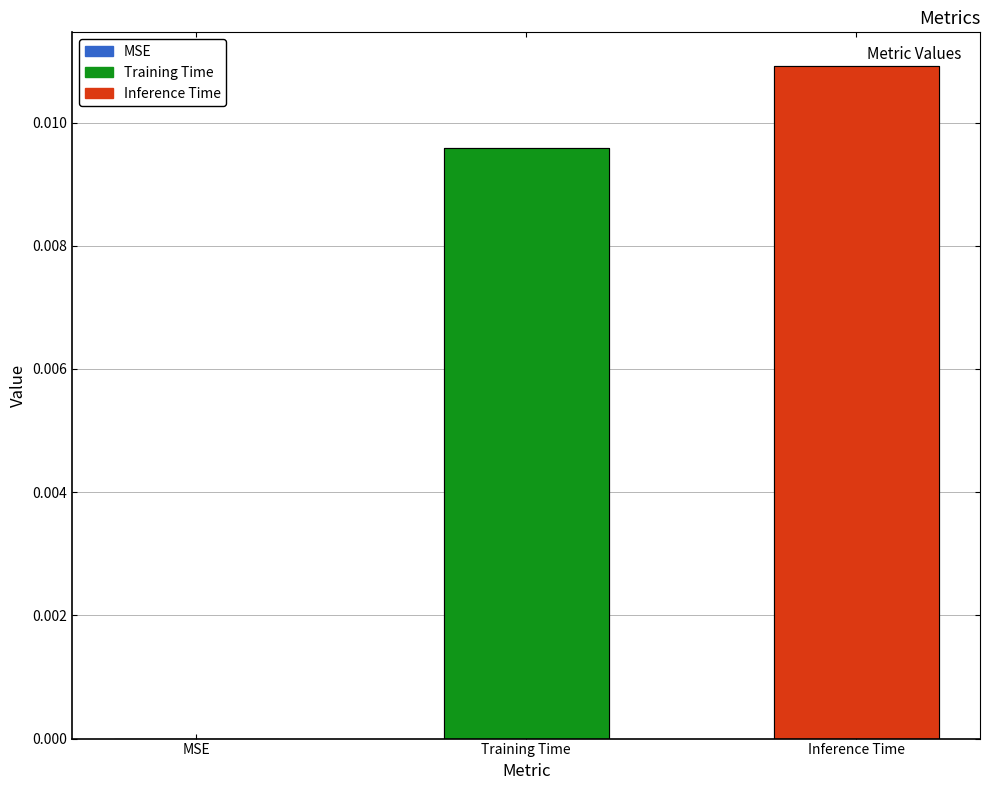

How many values are above zero?

2